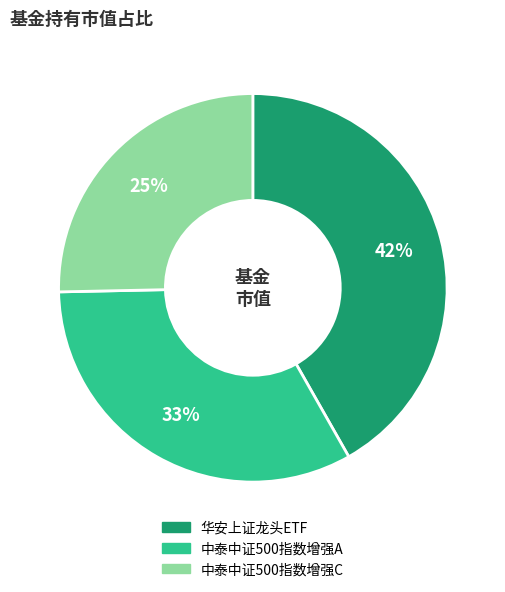

How many slices are in this pie chart?

3